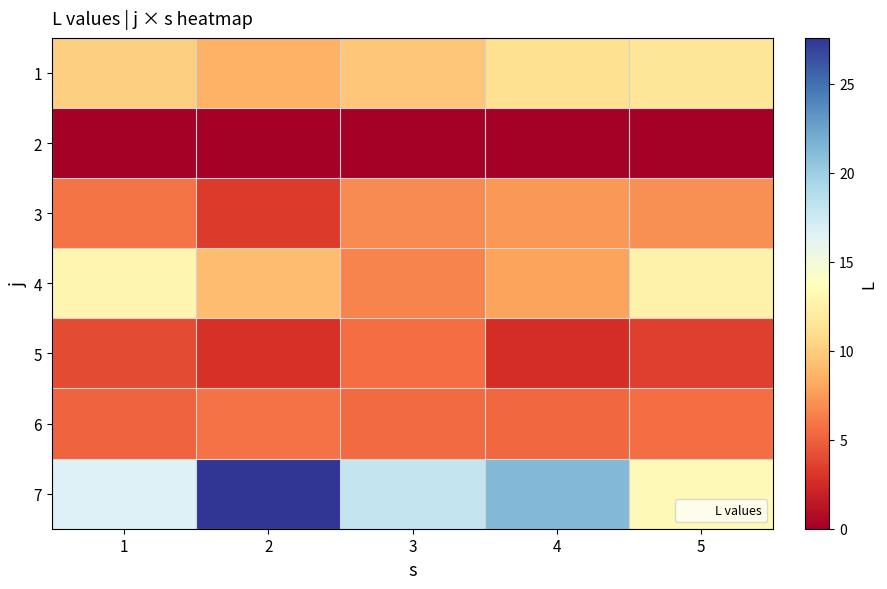

Which series has the widest spread of values?

7